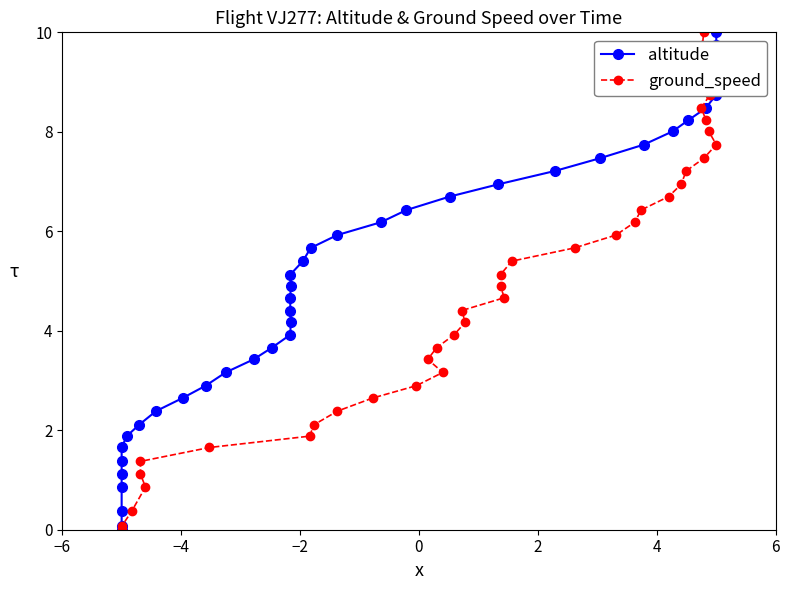

How many lines are shown in the chart?

2